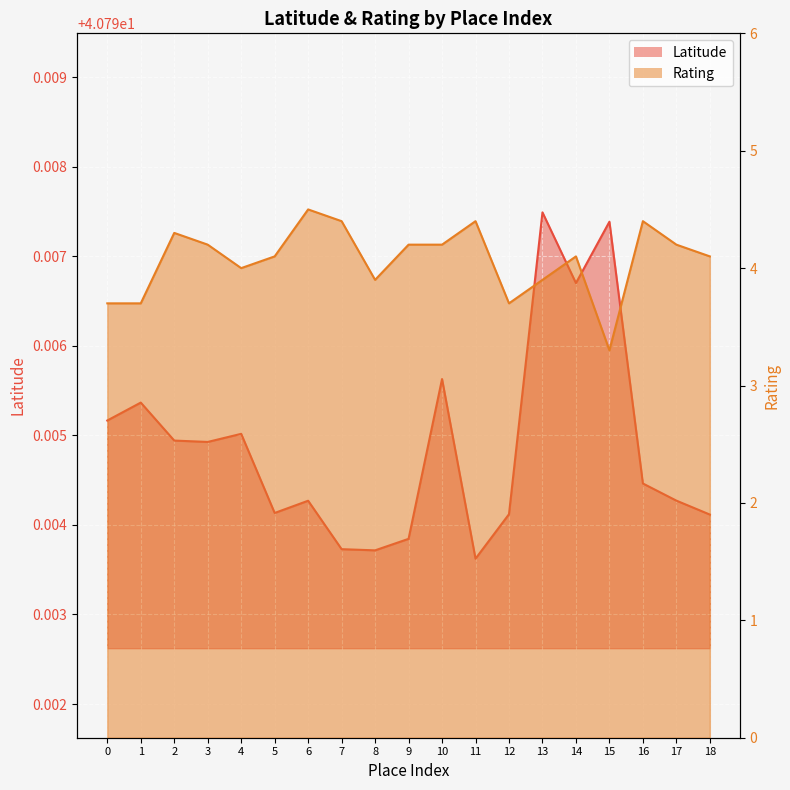

The value of Latitude at 5 is 40.8. True or false?

True